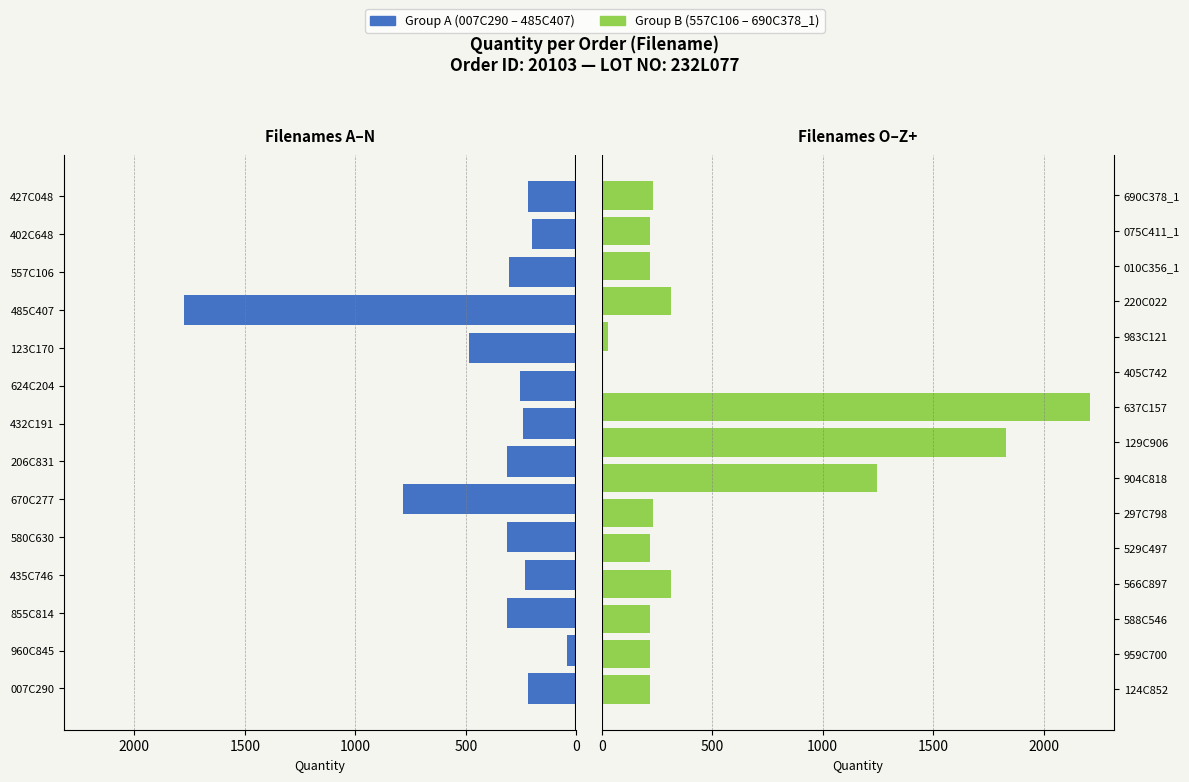

What is the difference between the values at 690C378_1 and 960C845?

189